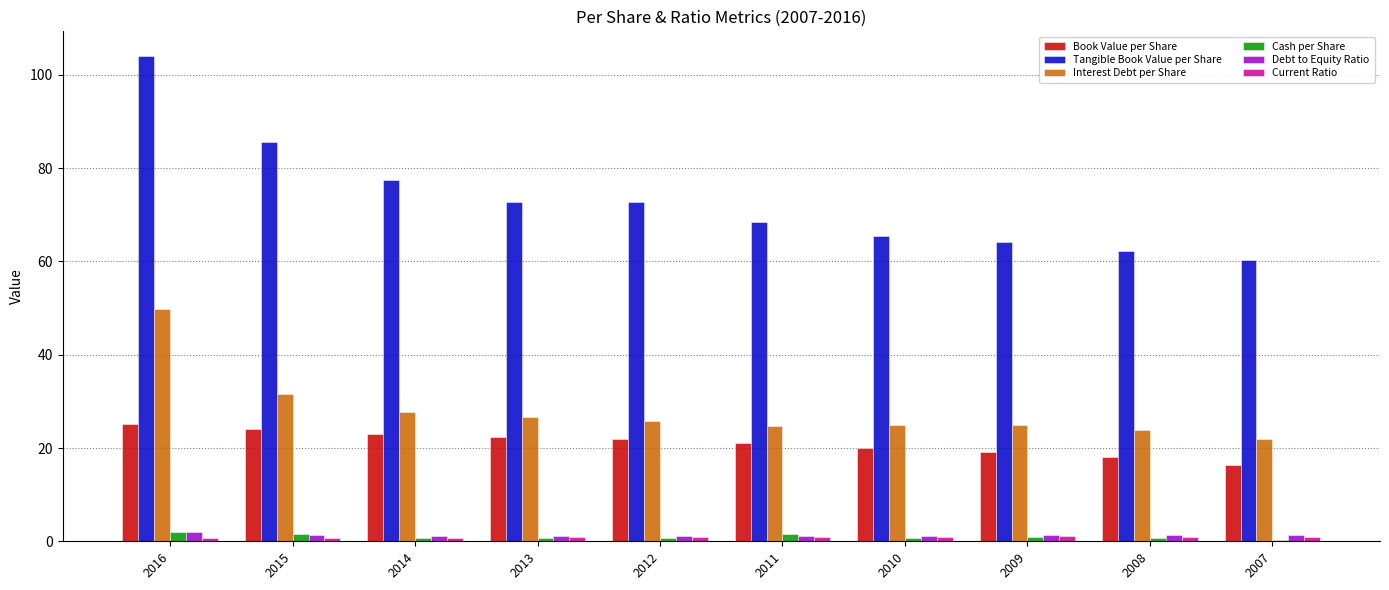

What is the value of the Cash per Share bar at the 3rd from the left?

0.8